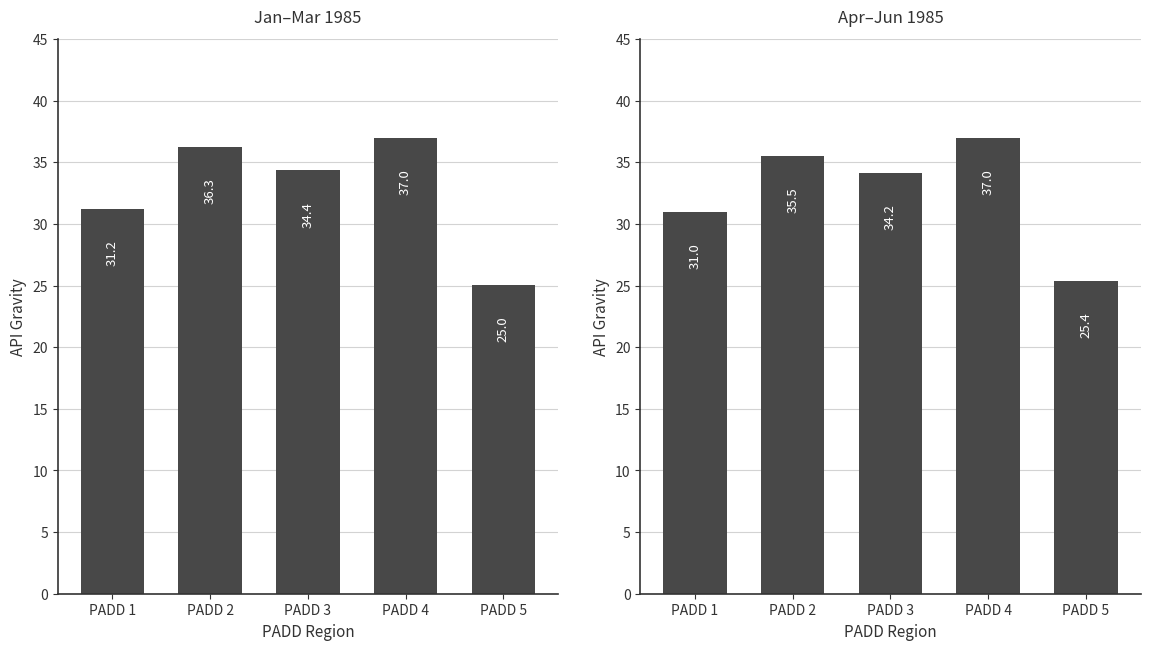

The Jan-Mar 1985 series shows 42.0 at PADD 5. True or false?

False